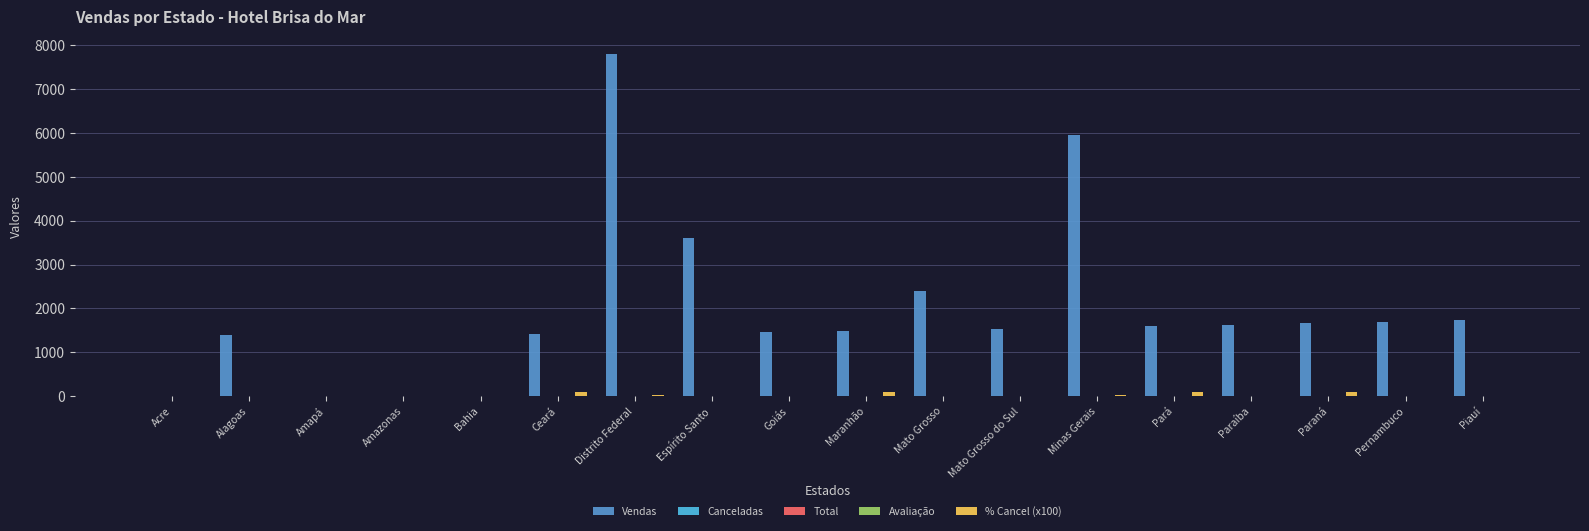

Where is Vendas nearest to the value 3905?

Espírito Santo